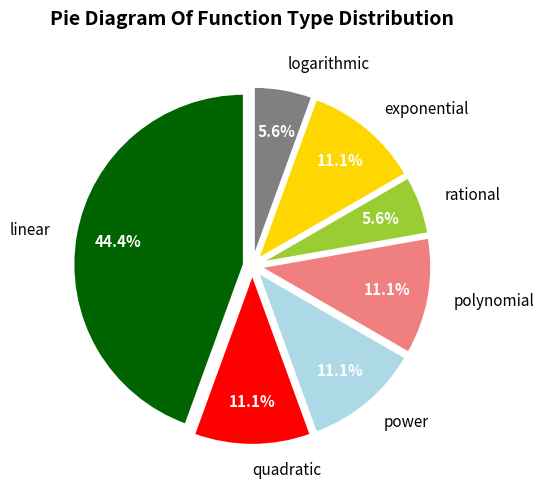

What is the largest slice in the pie chart?

linear